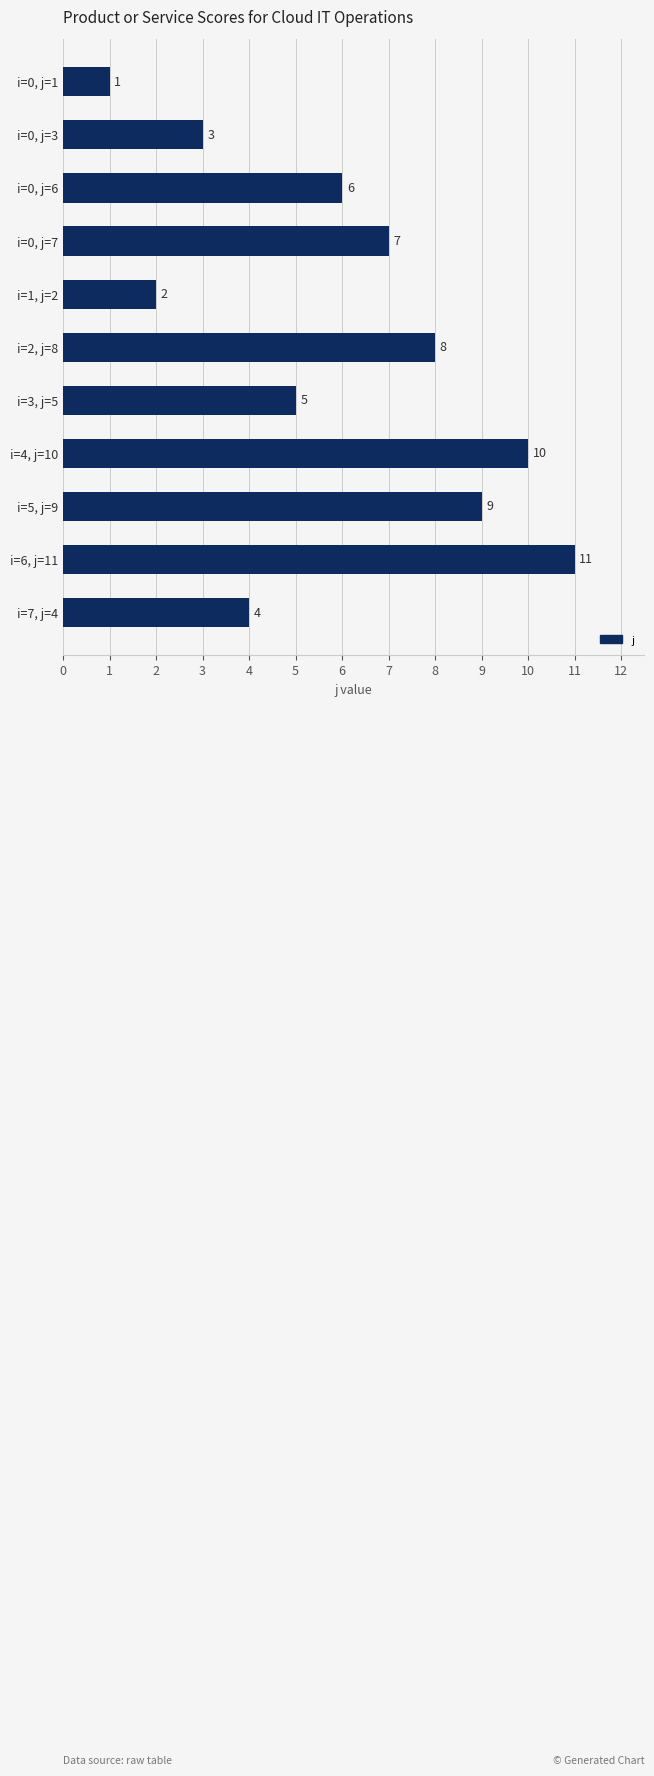

Reading bottom to top, list all the values displayed in this chart.

i=7, j=4=4	i=6, j=11=11	i=5, j=9=9	i=4, j=10=10	i=3, j=5=5	i=2, j=8=8	i=1, j=2=2	i=0, j=7=7	i=0, j=6=6	i=0, j=3=3	i=0, j=1=1